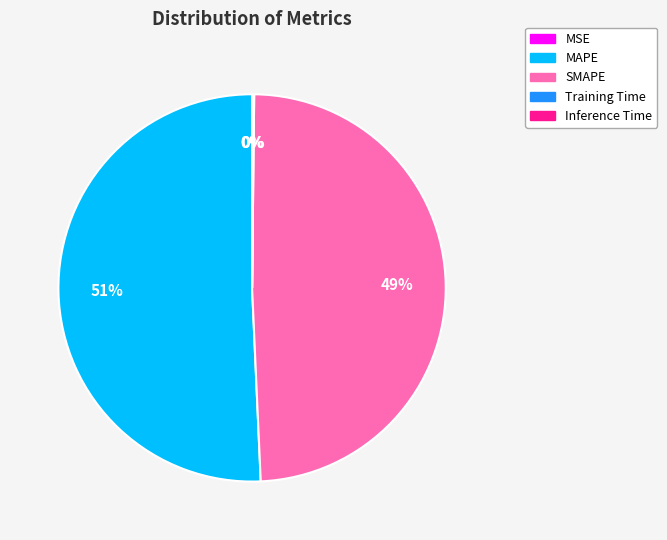

To the nearest percent, what is the difference between the largest and smallest slice percentages?

51%